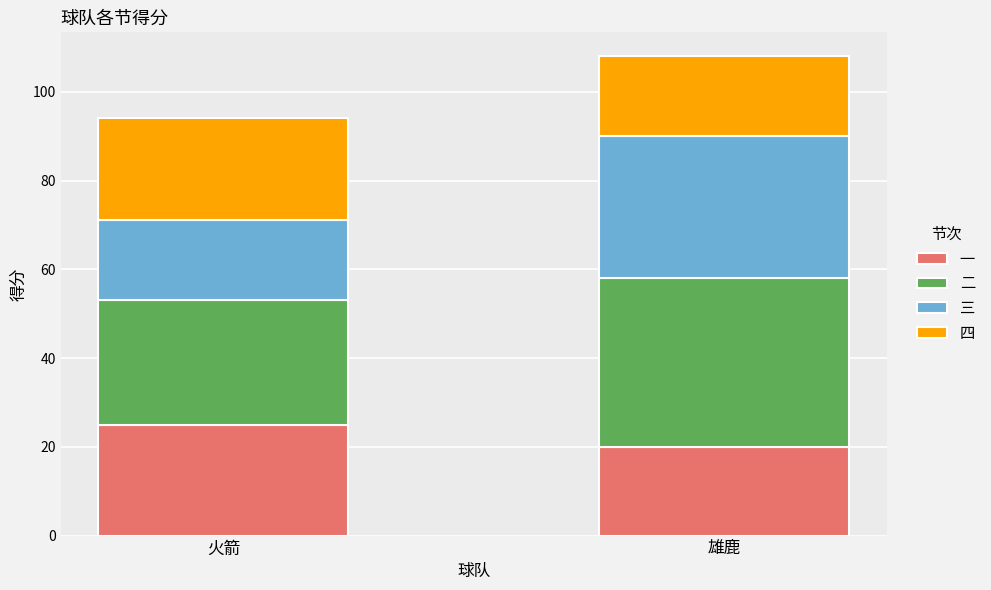

Reading right to left, what are the values for 一?

20	25